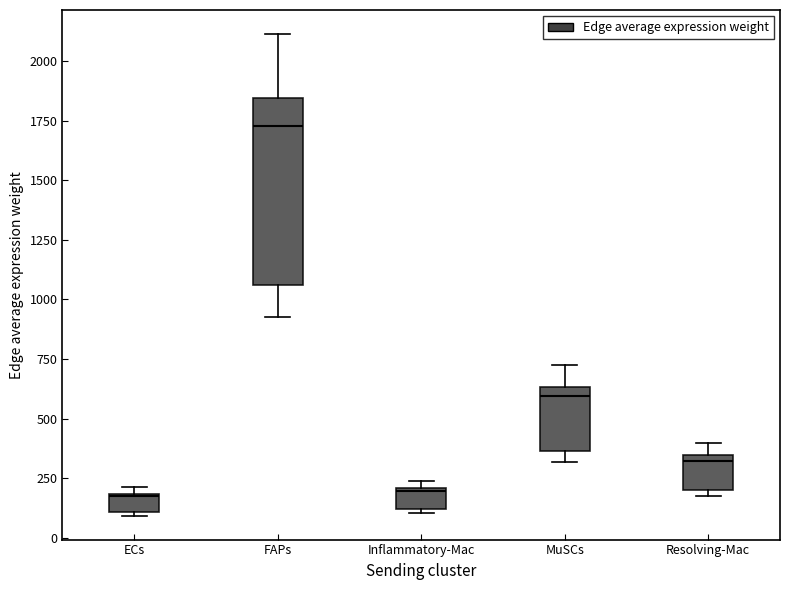

Which box is the tallest, from its lower edge to its upper edge?

FAPs